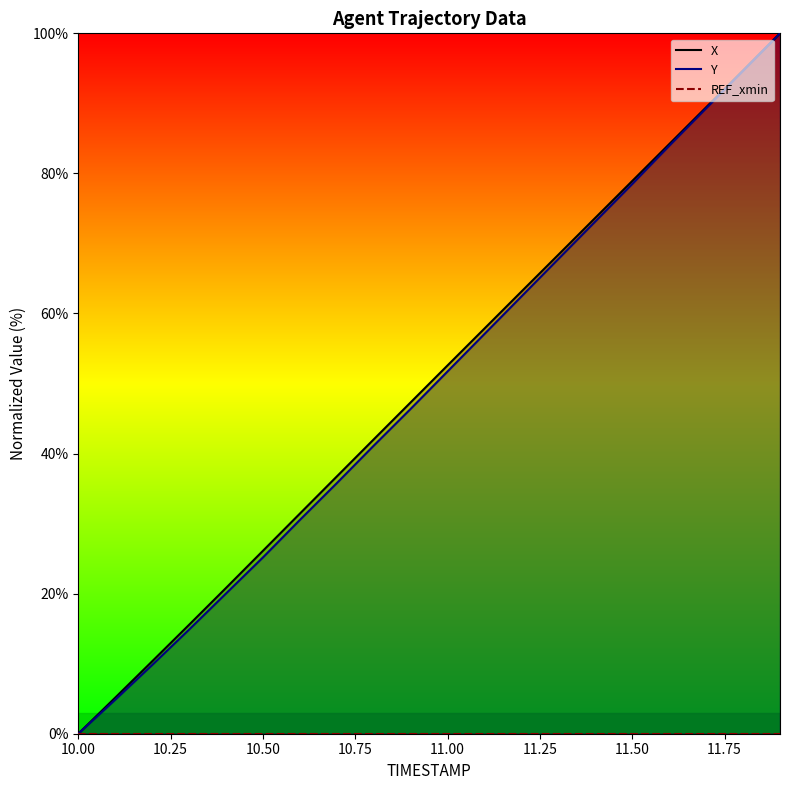

How many lines are shown in the chart?

2